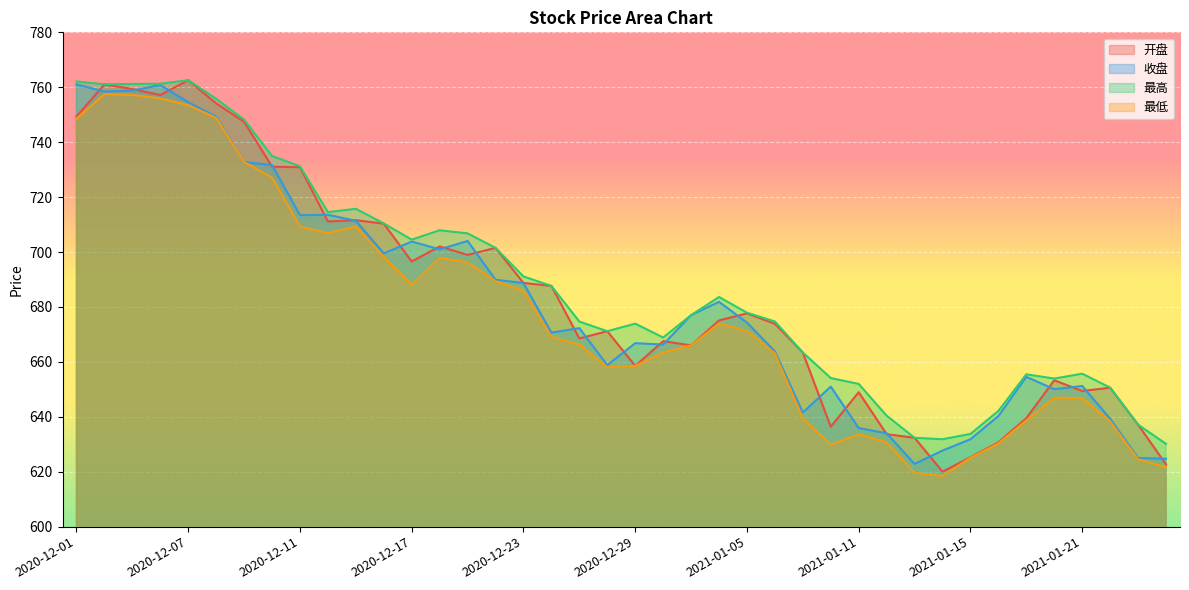

The value of 最低 at 2021-01-26 is 621.7. True or false?

True